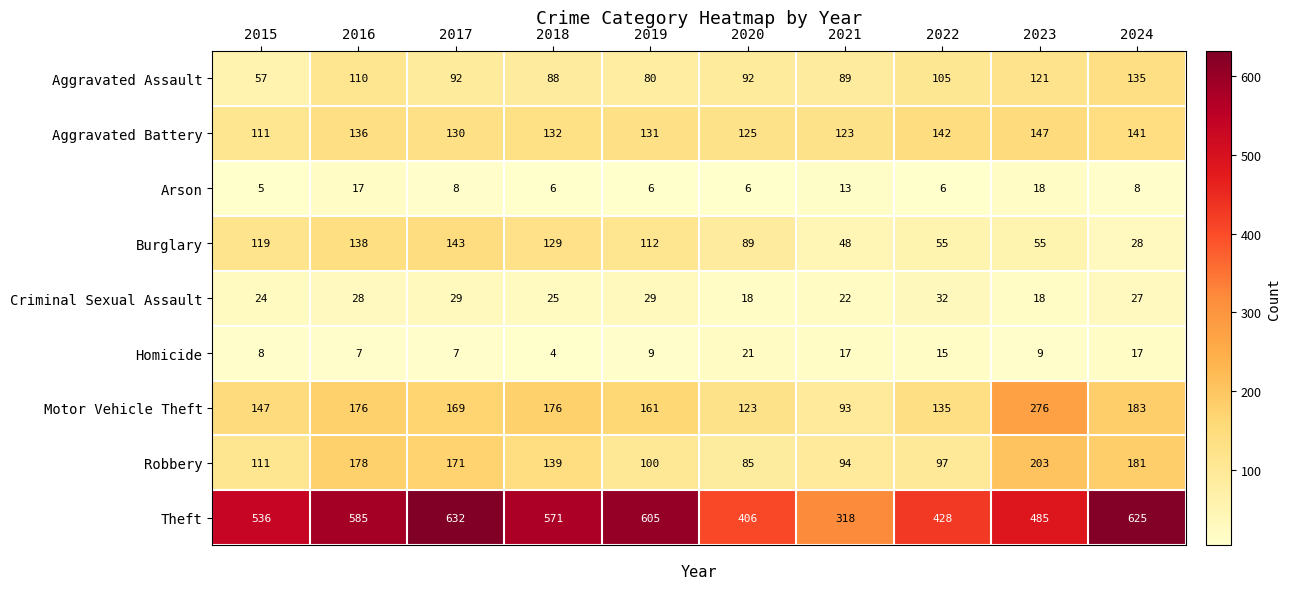

Which label corresponds to the largest value in the chart?

2017